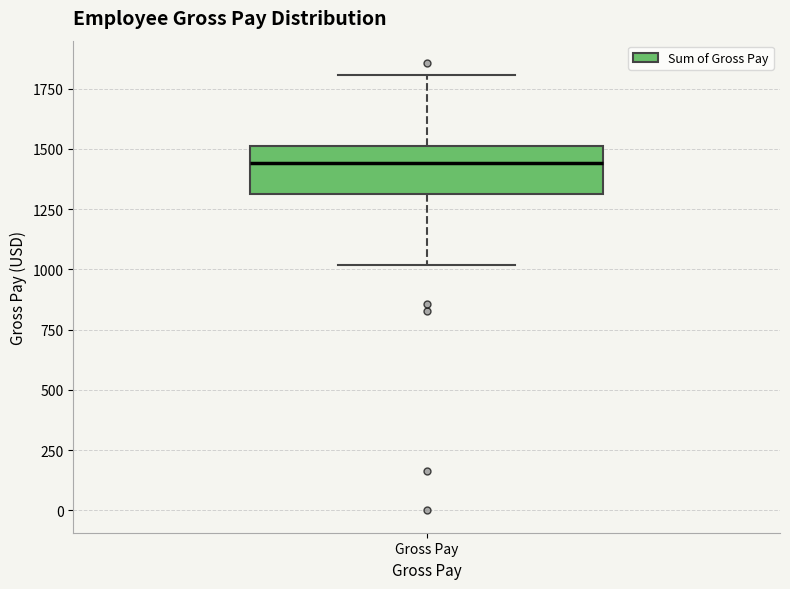

Where is the upper edge of the box for Gross Pay on the y-axis? The values are not printed on the chart, so give them approximately, as read against the axis.

1500